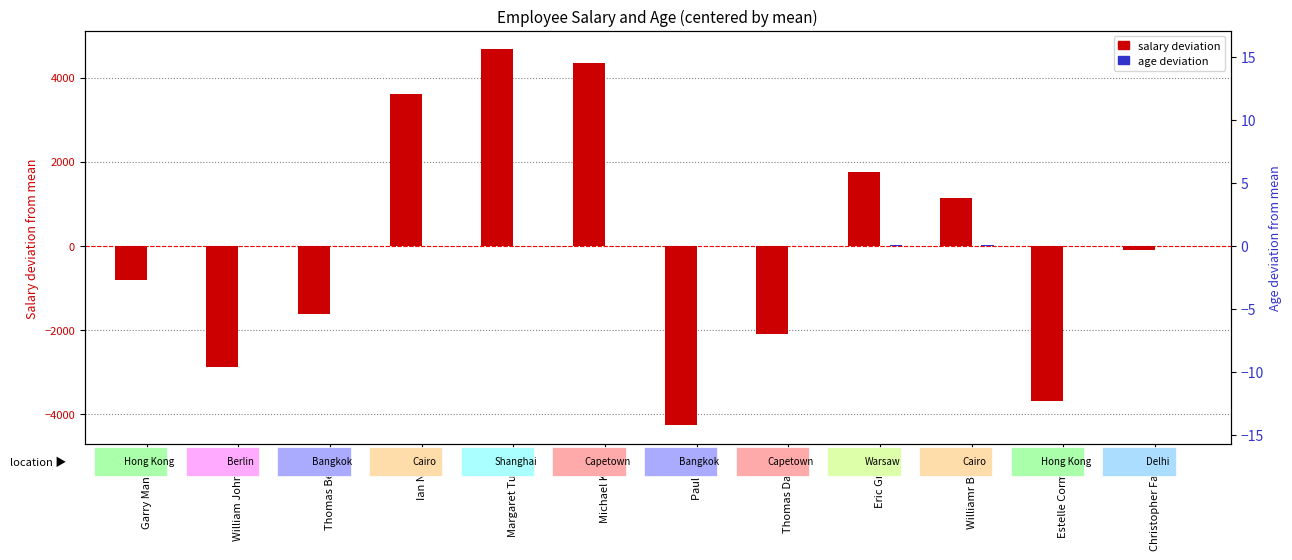

Which series has the widest spread of values?

Salary (centered)